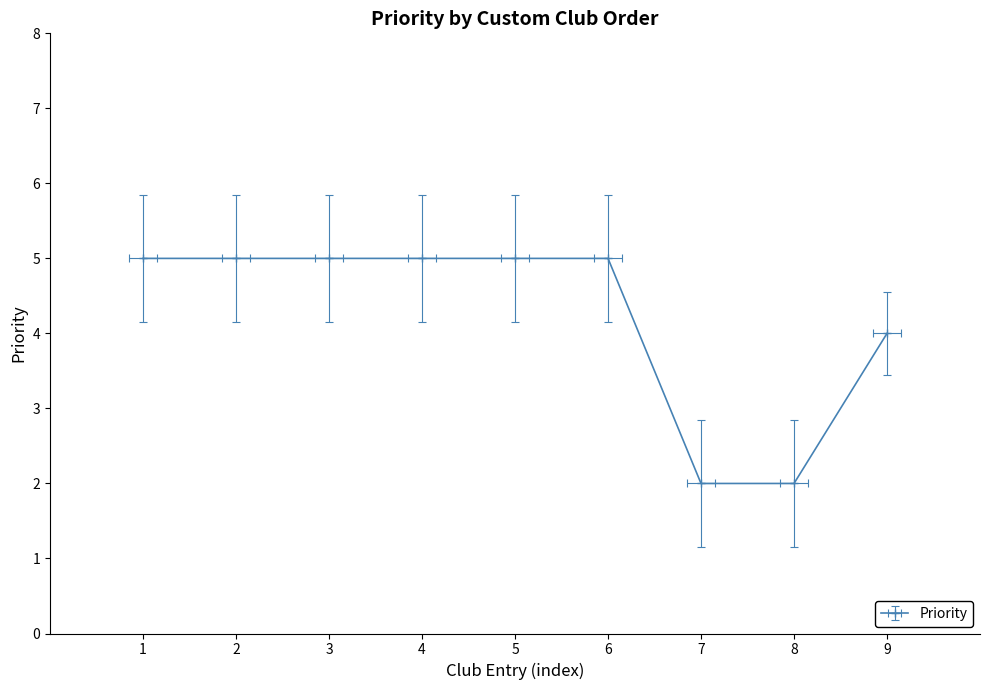

What is the change in value from 7 to 9?

+2